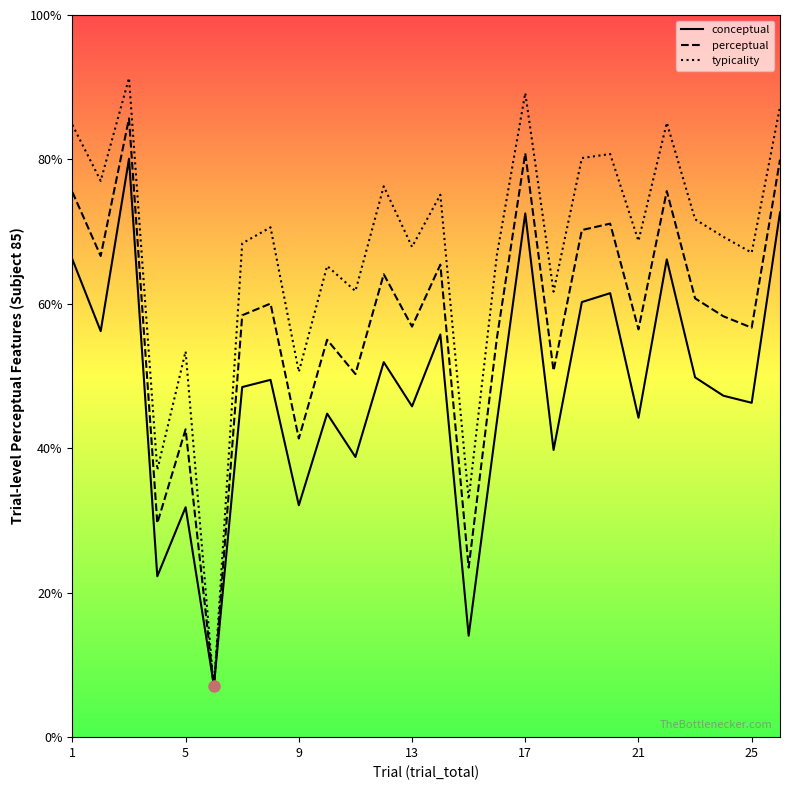

What is the minimum value for conceptual?

7.1